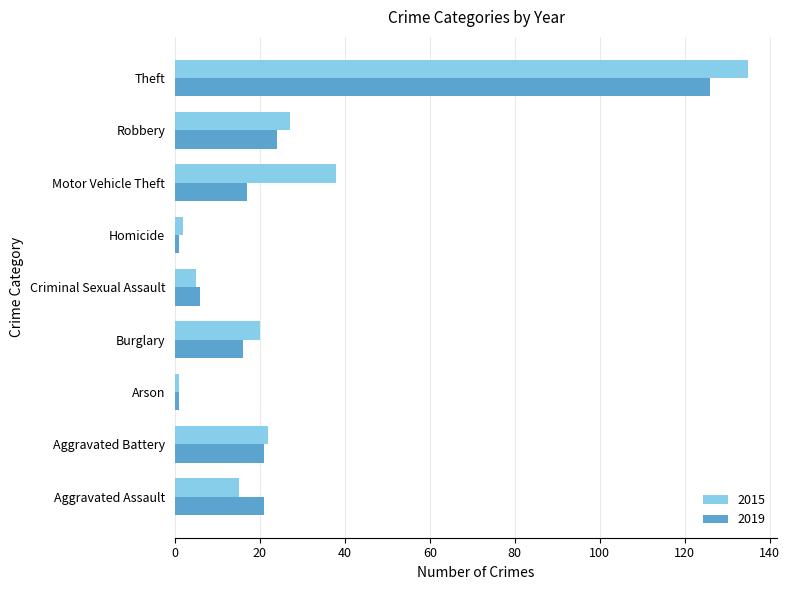

The 2019 series shows 21 at Aggravated Assault. True or false?

True